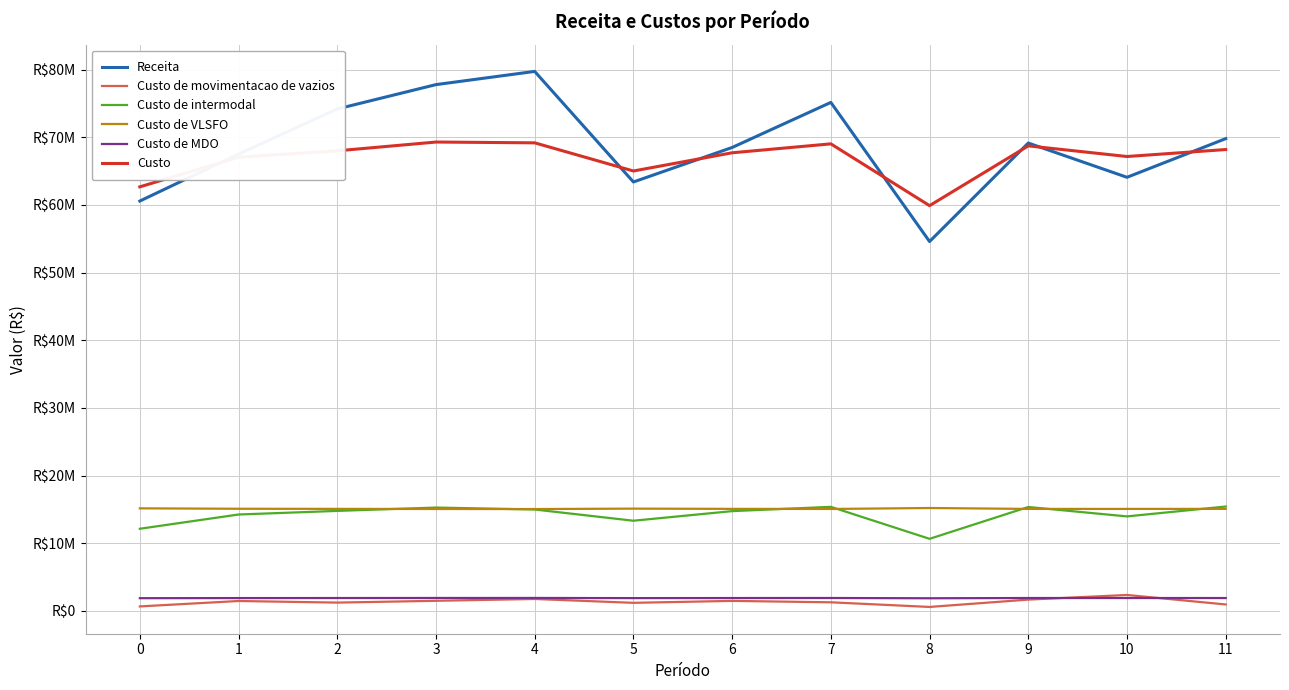

The Custo series shows 68725632.3 at 9. True or false?

True